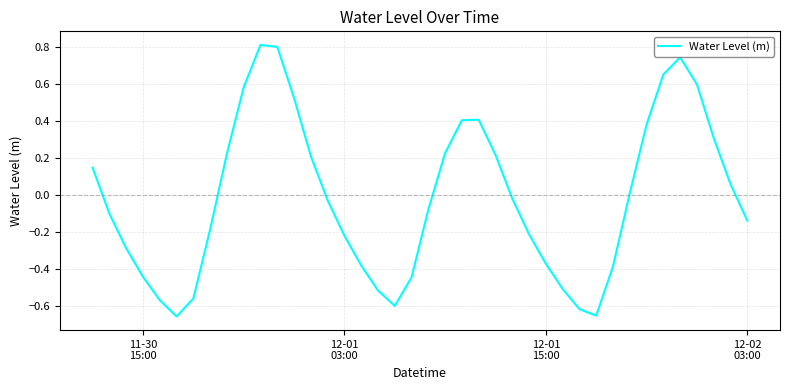

What is the maximum value shown in the chart?

0.8